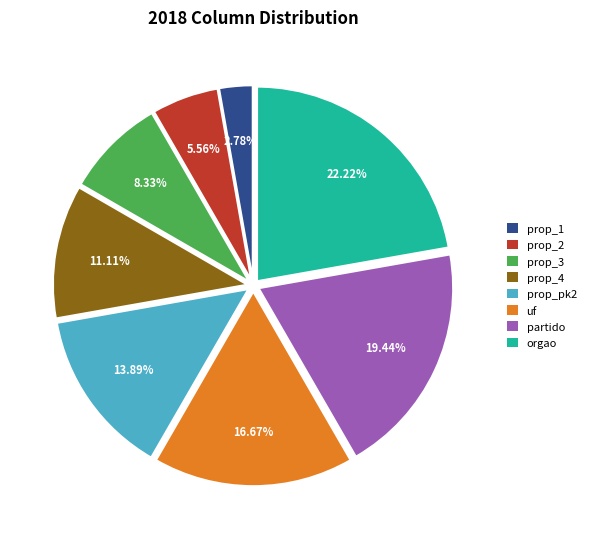

Is there a majority slice in this chart?

No